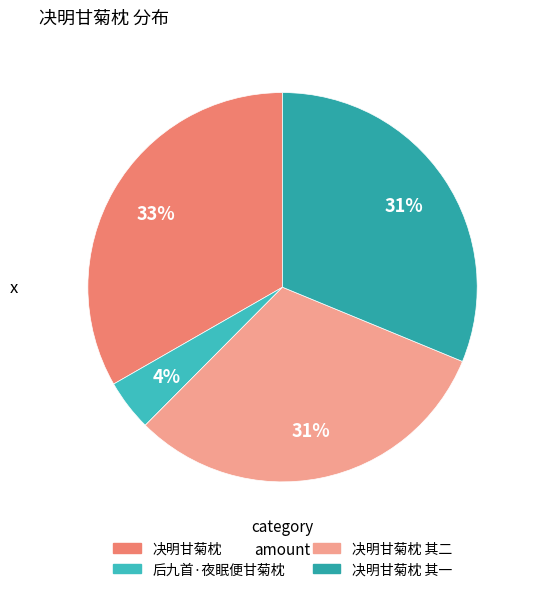

To the nearest percent, what is the difference between the largest and smallest slice percentages?

29%